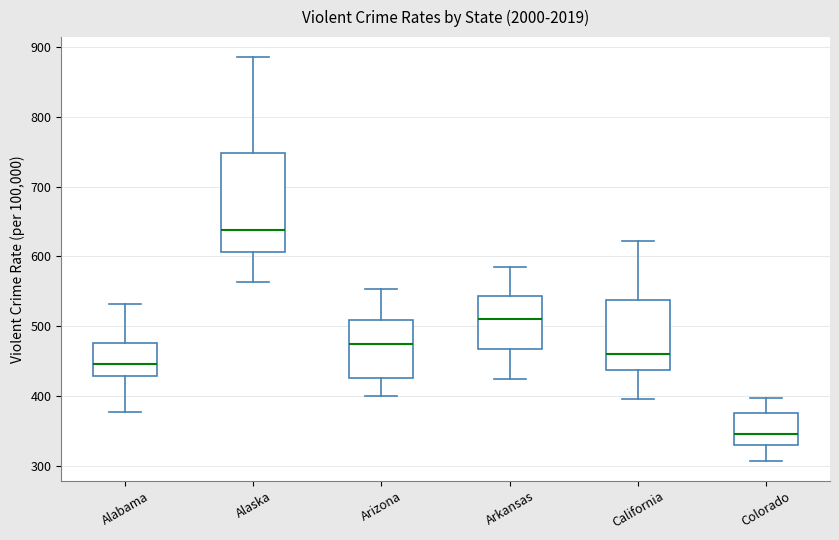

Which box is the tallest, from its lower edge to its upper edge?

Alaska